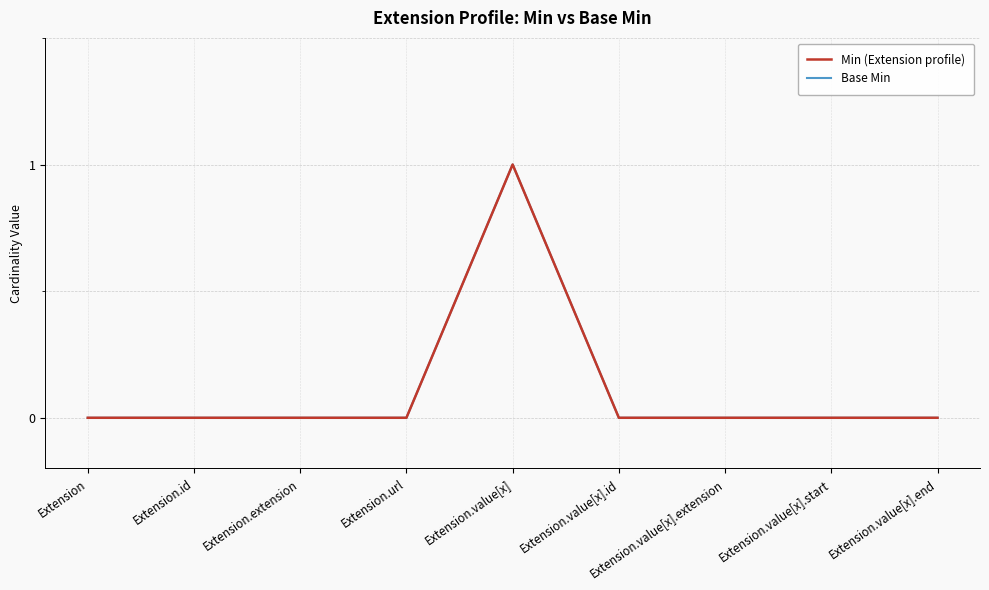

What is the label of the 7th point from the left?

Extension.value[x].extension